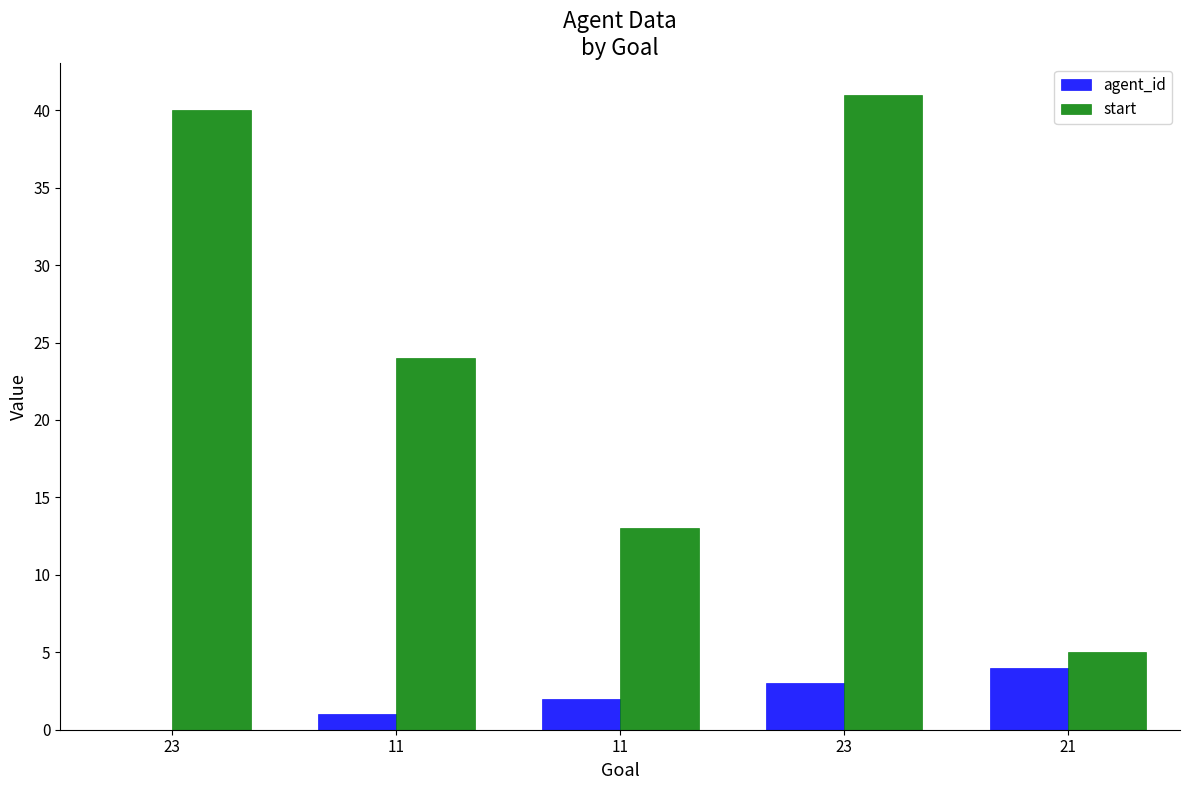

What are all the series names shown in the legend?

agent_id, start